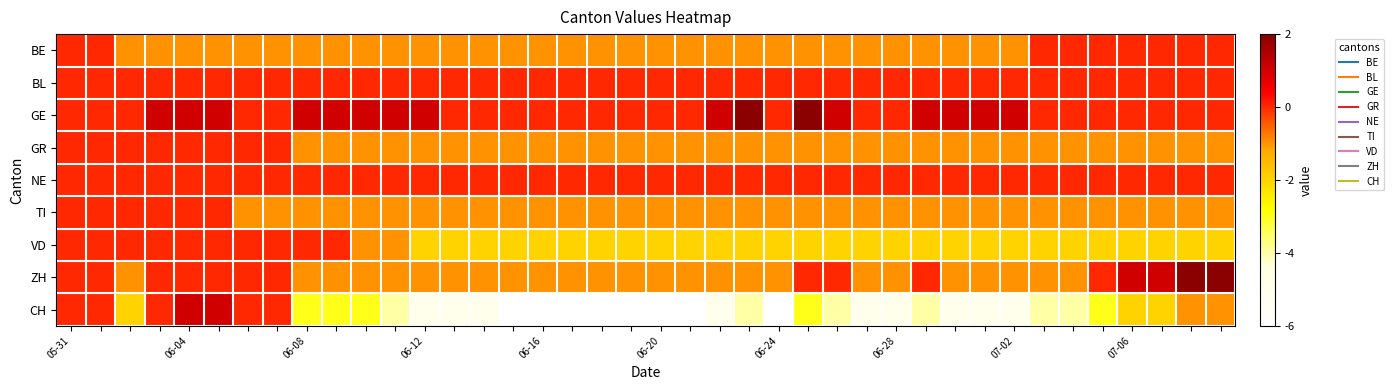

How many distinct data groups are displayed?

9